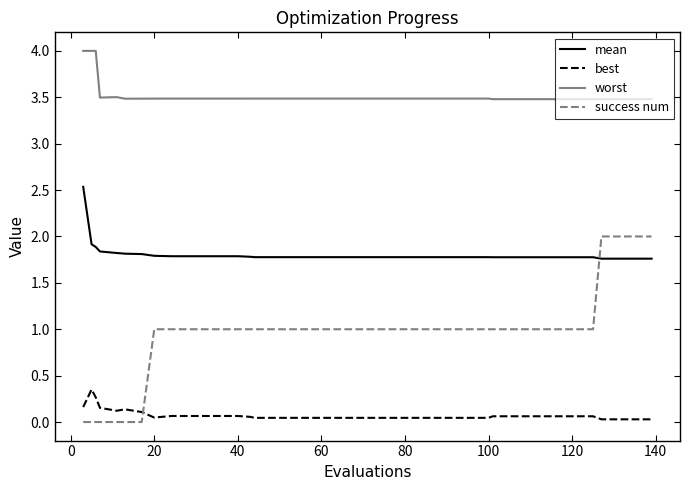

What is the minimum value for mean?

1.8